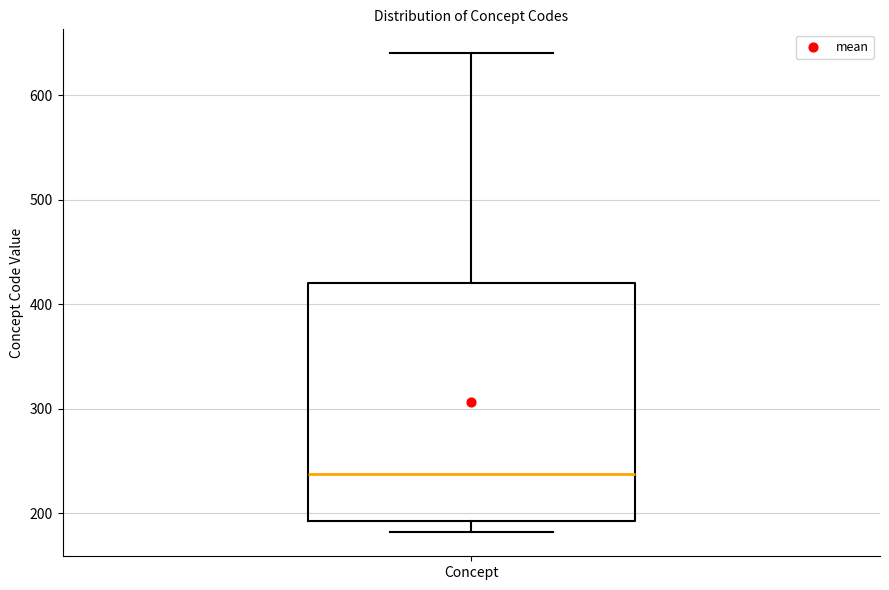

Where is the upper edge of the box for Concept on the y-axis? The values are not printed on the chart, so give them approximately, as read against the axis.

420